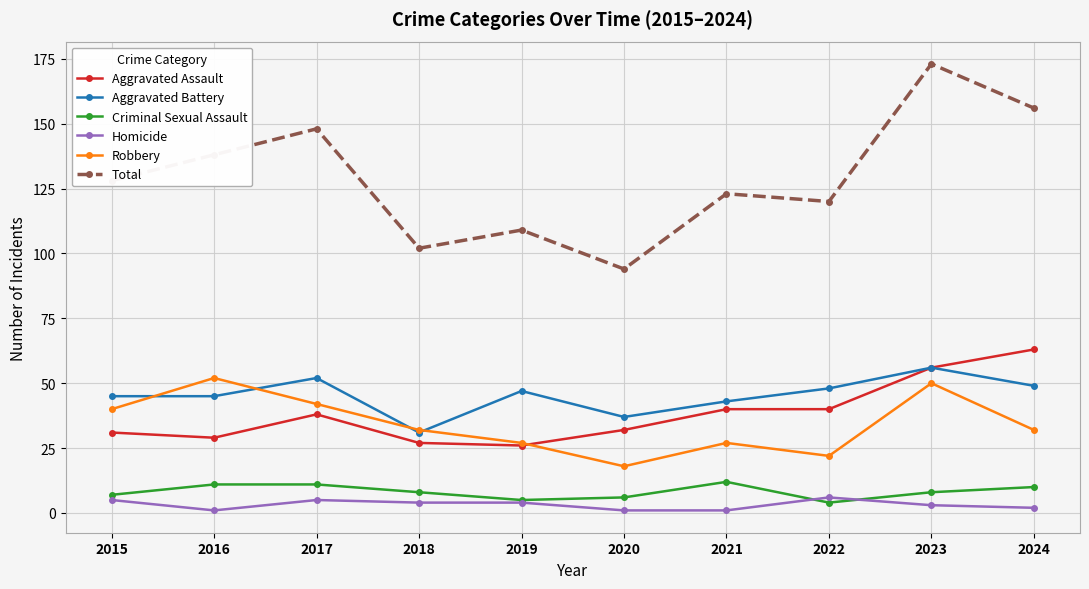

At how many categories does at least one series exceed 35?

10